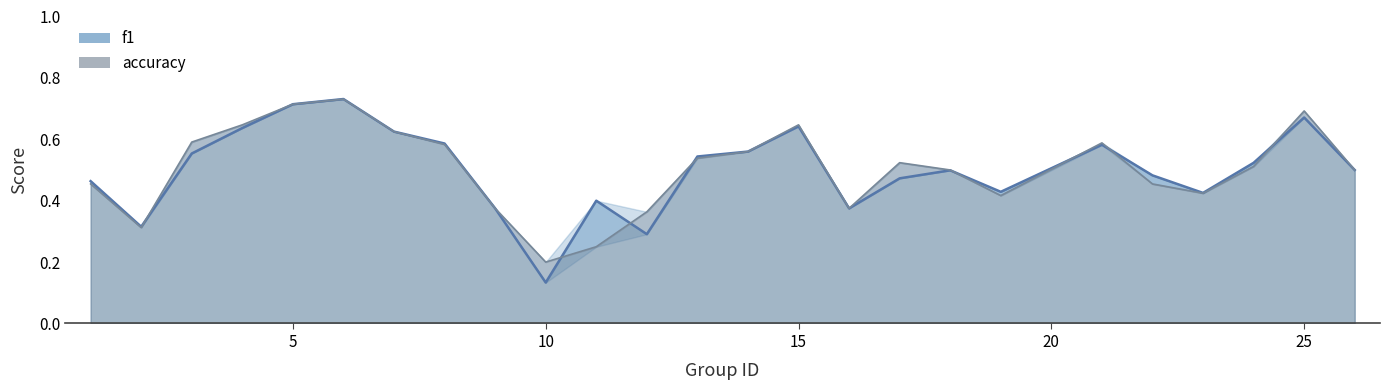

Between which two adjacent categories do f1 and accuracy first intersect?

2 and 3